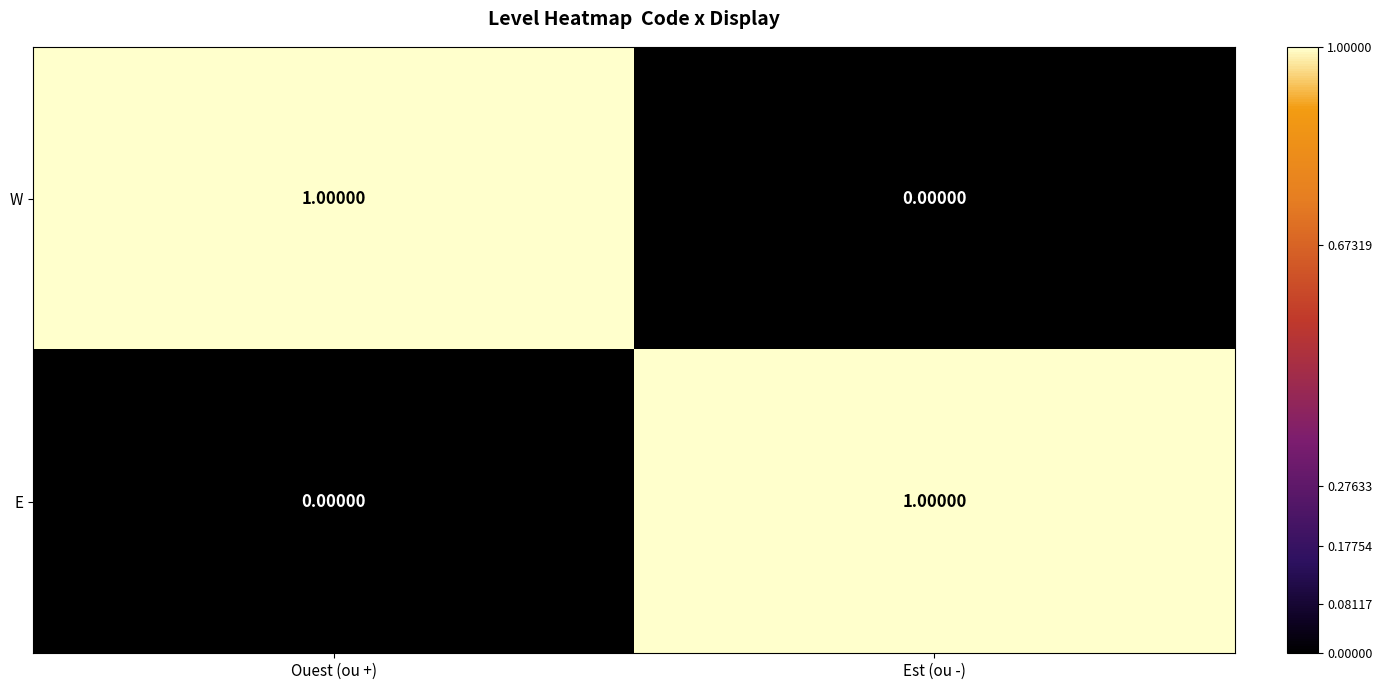

Rank the categories by E value from highest to lowest.

Est (ou -), Ouest (ou +)